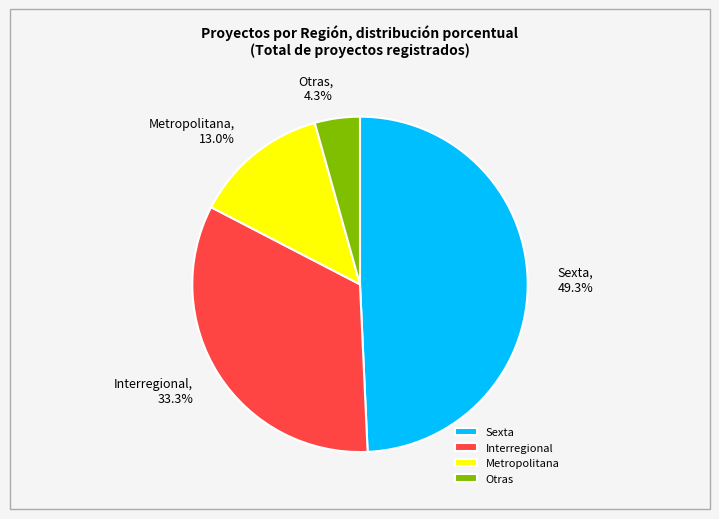

To the nearest percent, what is the combined percentage of Sexta and Interregional?

83%